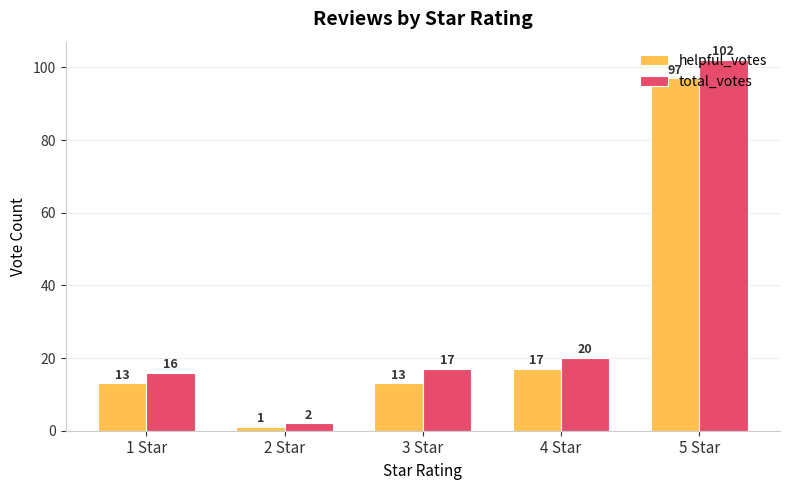

Read the helpful_votes value at 4 Star.

17